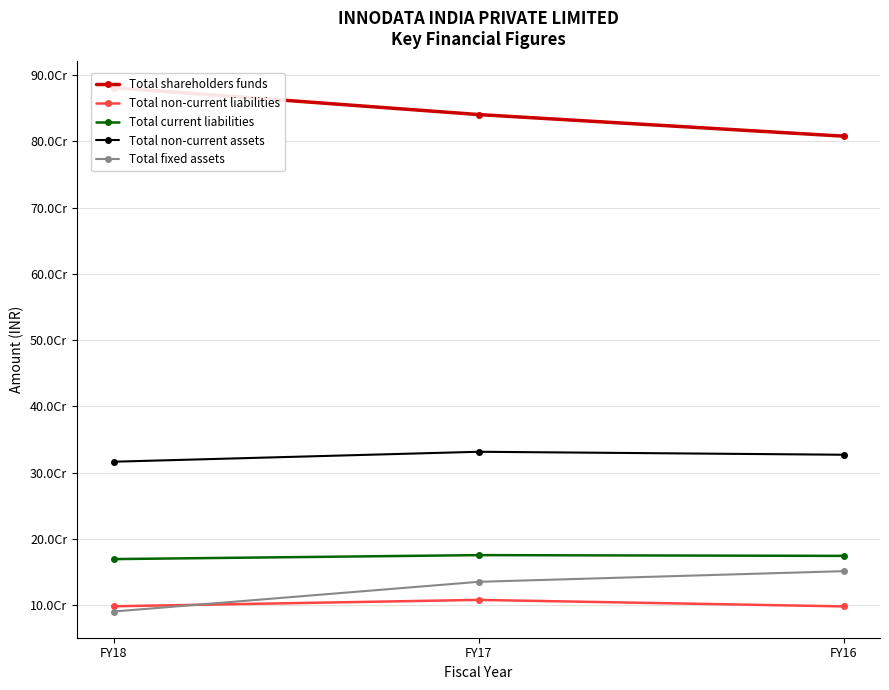

True or false: Total non-current assets has a value of 327044499 at FY16.

True